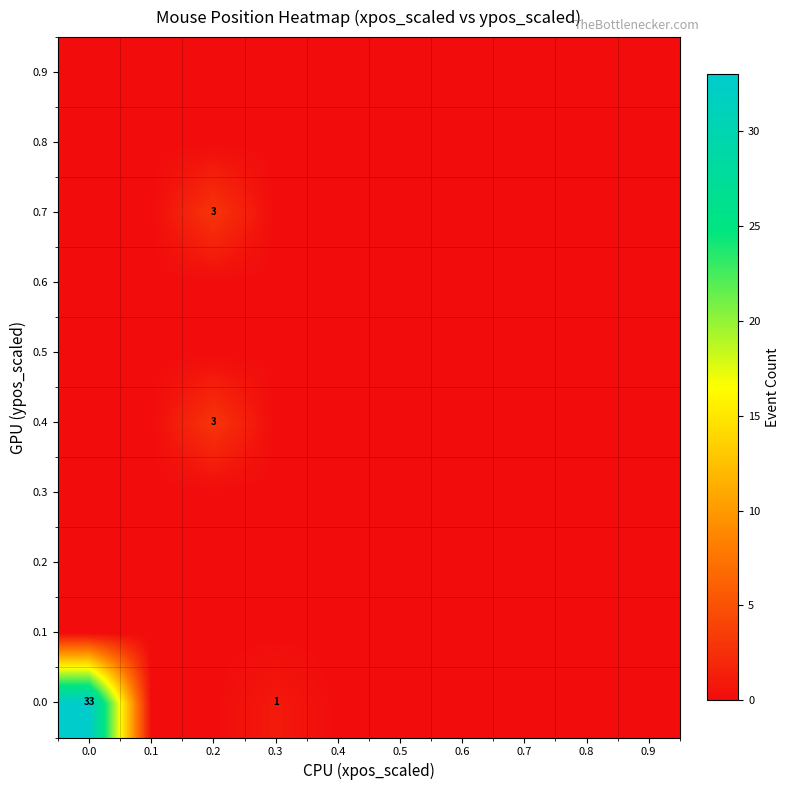

At 0.3, list the series in order from smallest to largest.

0.1, 0.2, 0.3, 0.4, 0.5, 0.6, 0.7, 0.8, 0.9, 0.0